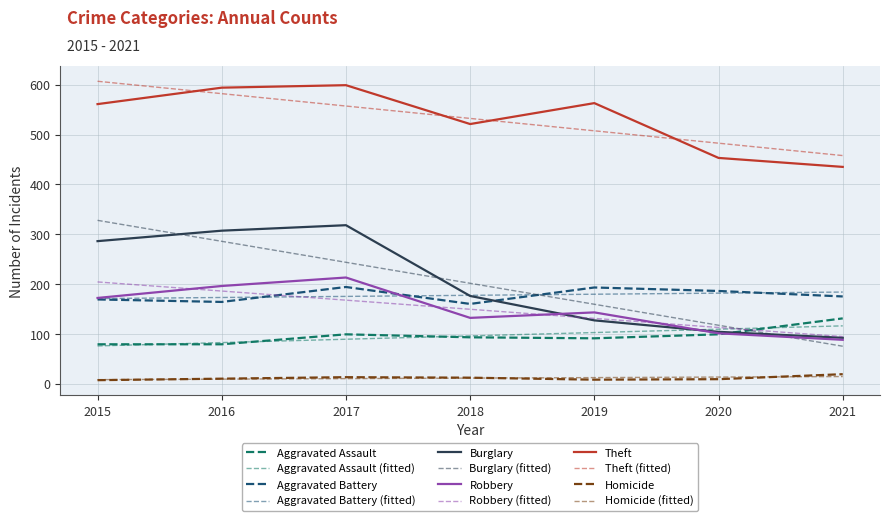

Is this an area chart (filled region under the line)?

No